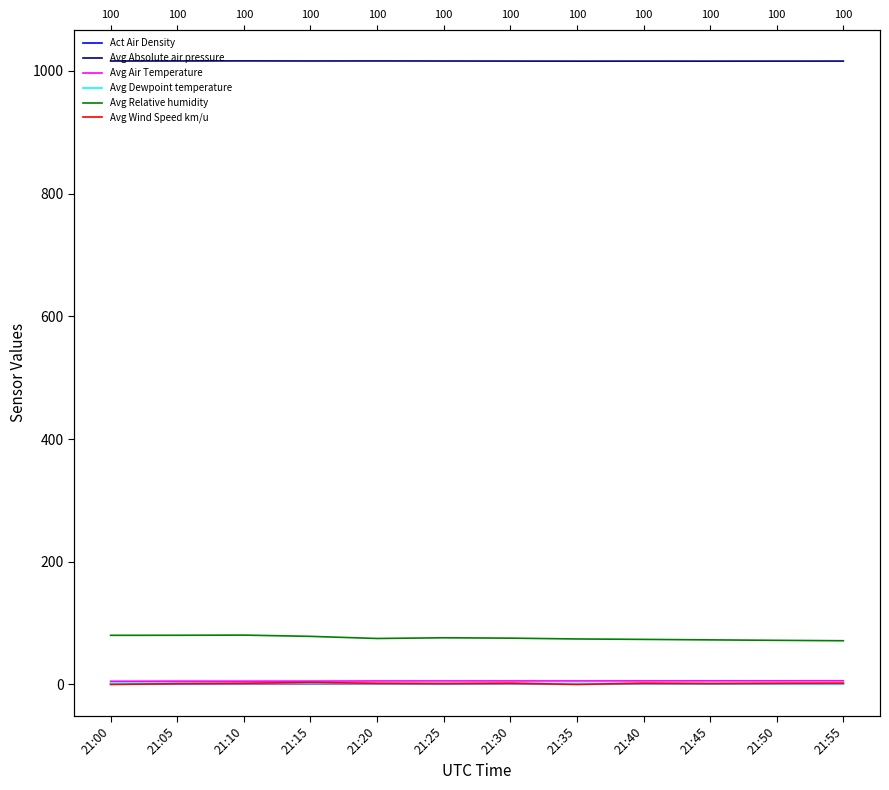

What is the spread (max minus min) of values at 21:35?

1016.0